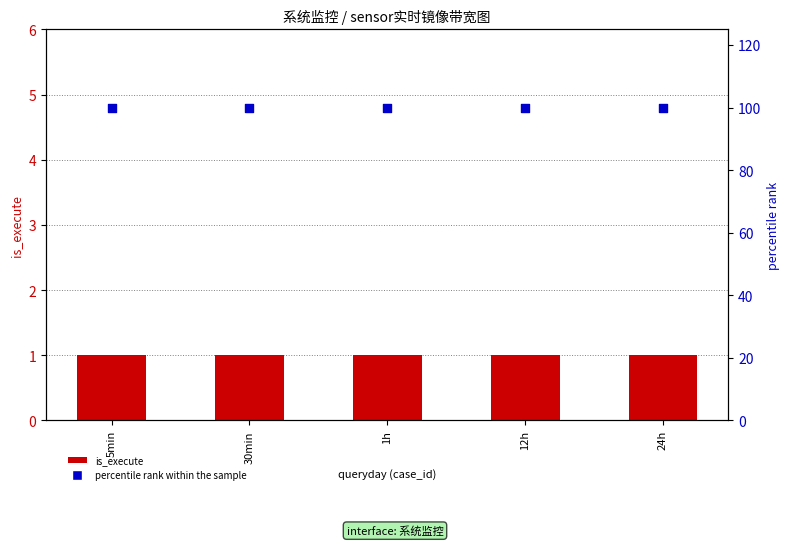

Is the value of percentile rank within the sample at 24h greater than the value of is_execute at 30min?

Yes